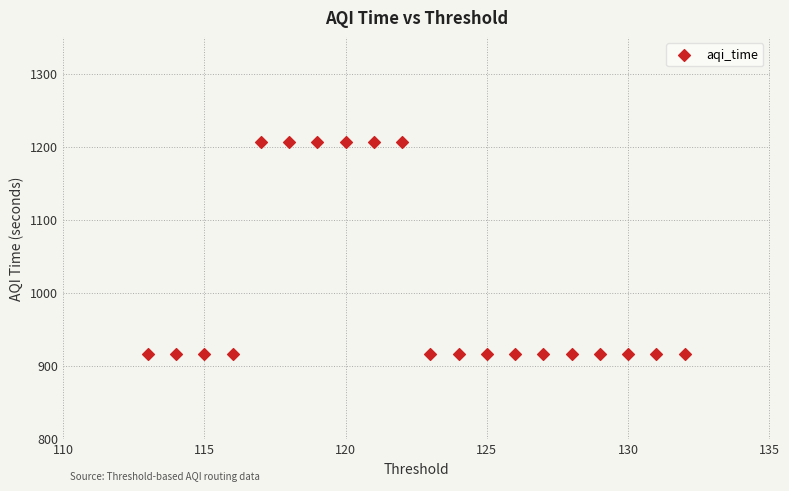

What is the range of Y values (max minus min)?

289.7